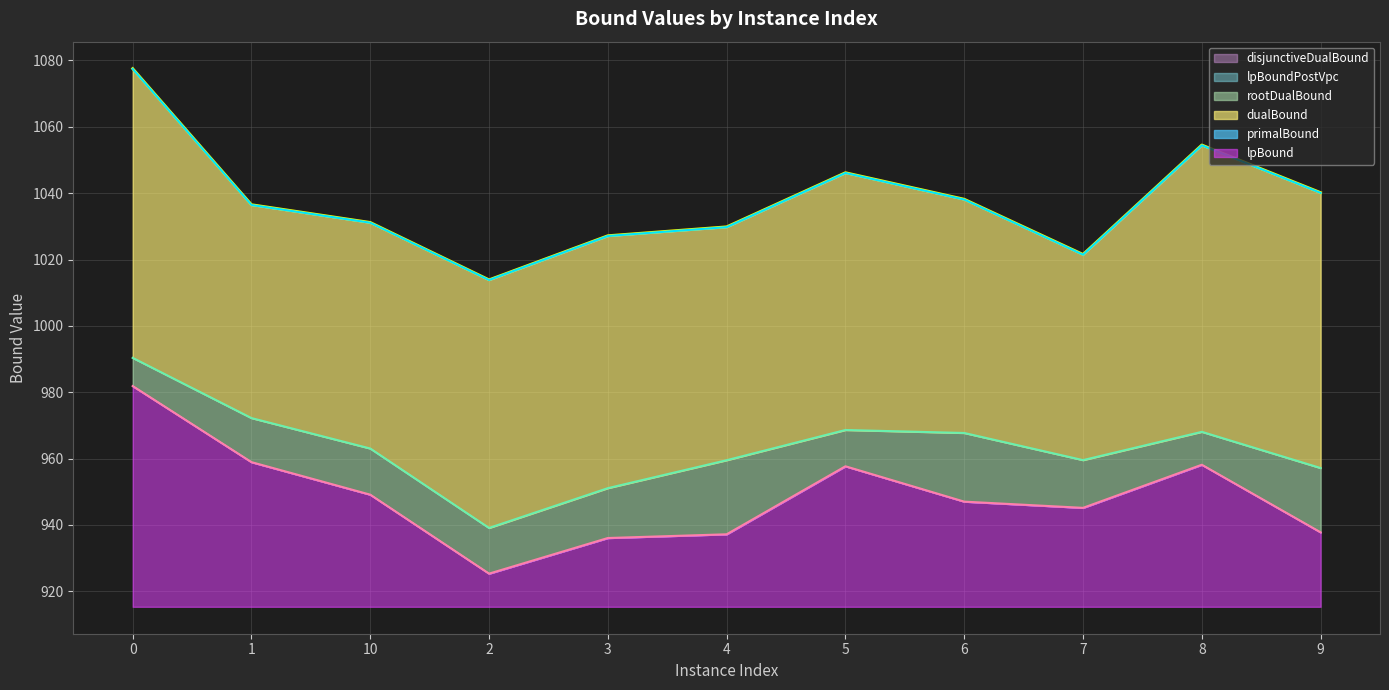

What is the total value across all series at 5?

4018.6